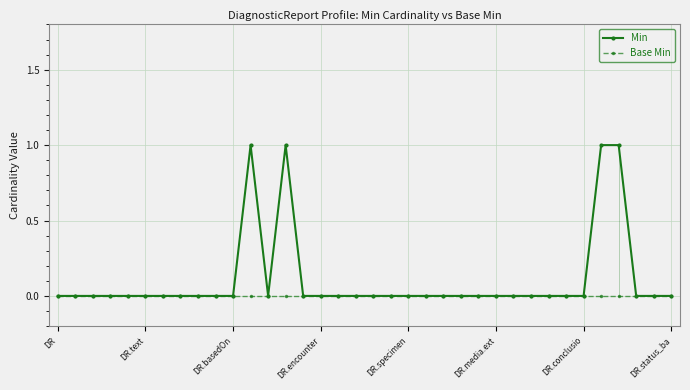

Rank the series by their average value, from lowest to highest.

Base Min, Min